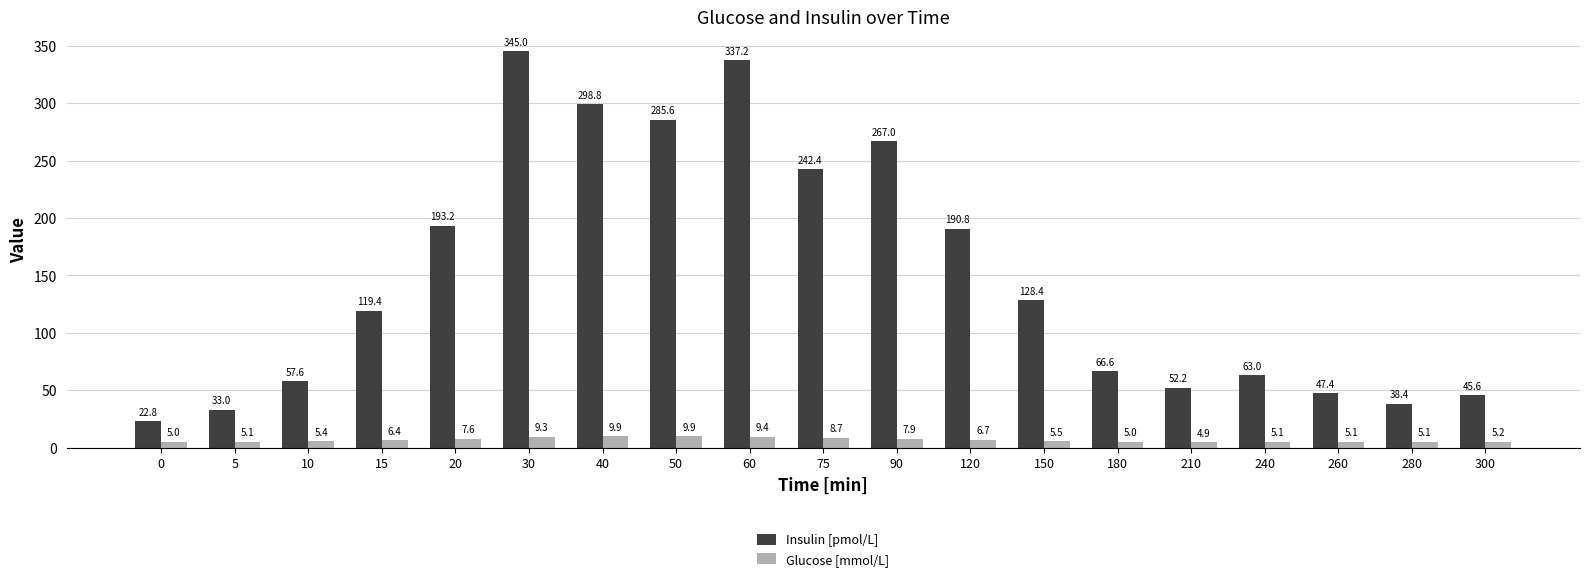

What is the difference between the highest and lowest values at 60?

327.8